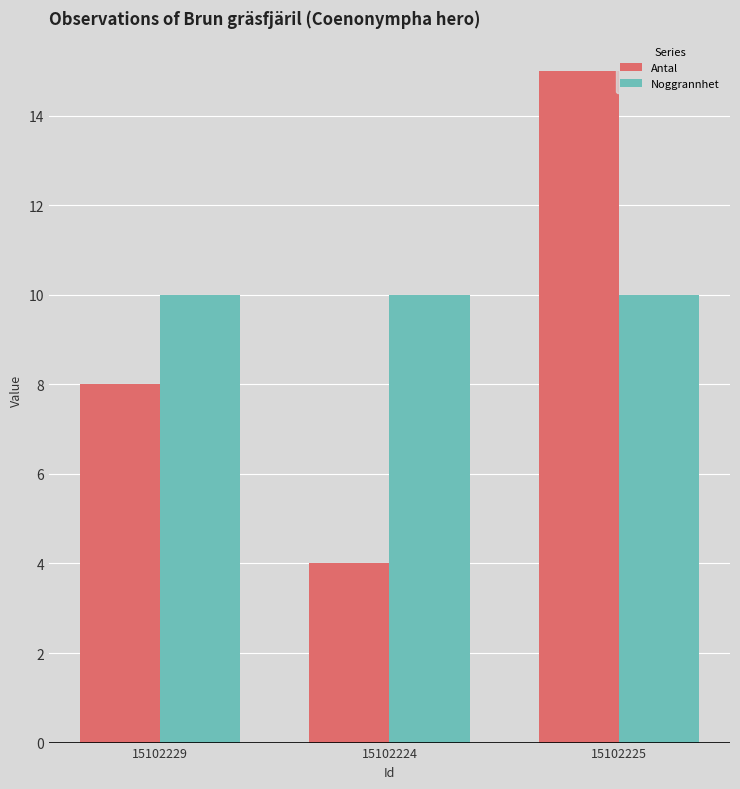

Reading right to left, transcribe all the data shown in this chart.

Antal: 15	4	8
Noggrannhet: 10	10	10